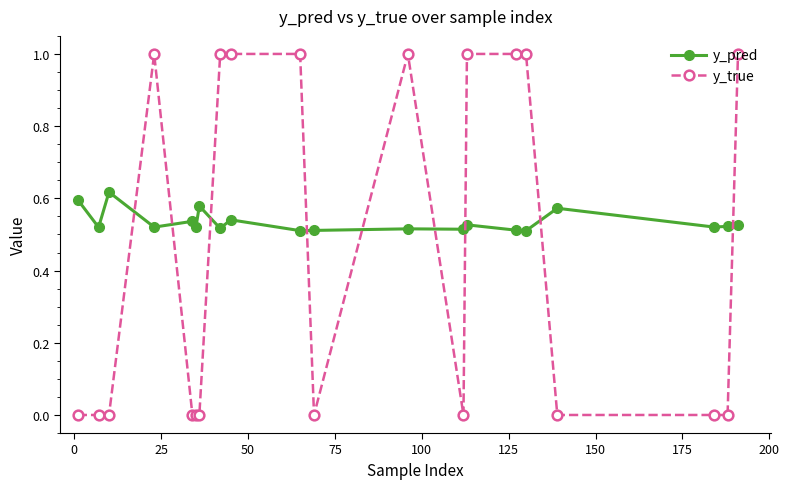

True or false: y_true has more than 0 interior local peaks.

True